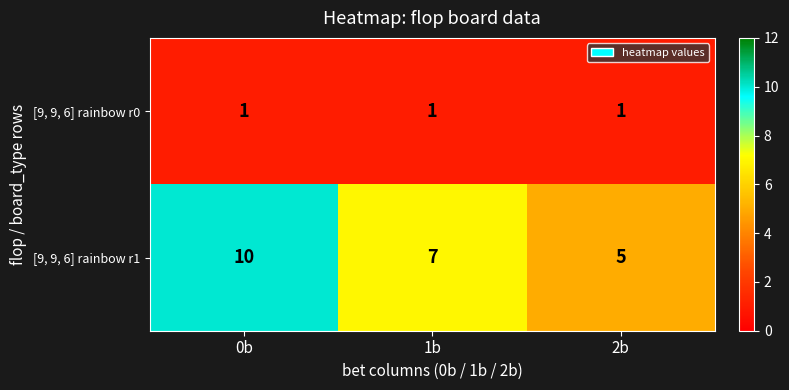

Which series has the widest spread of values?

[9, 9, 6] rainbow r1